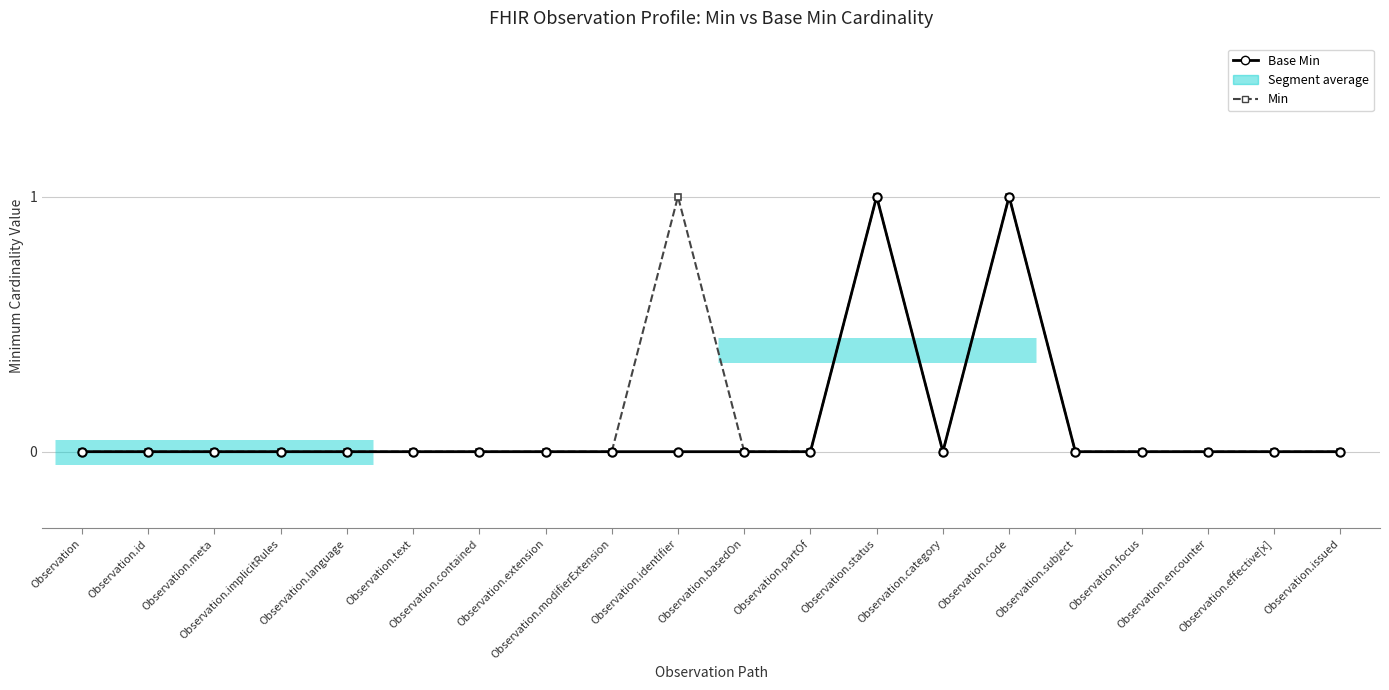

Which series has the largest total across all categories?

Min